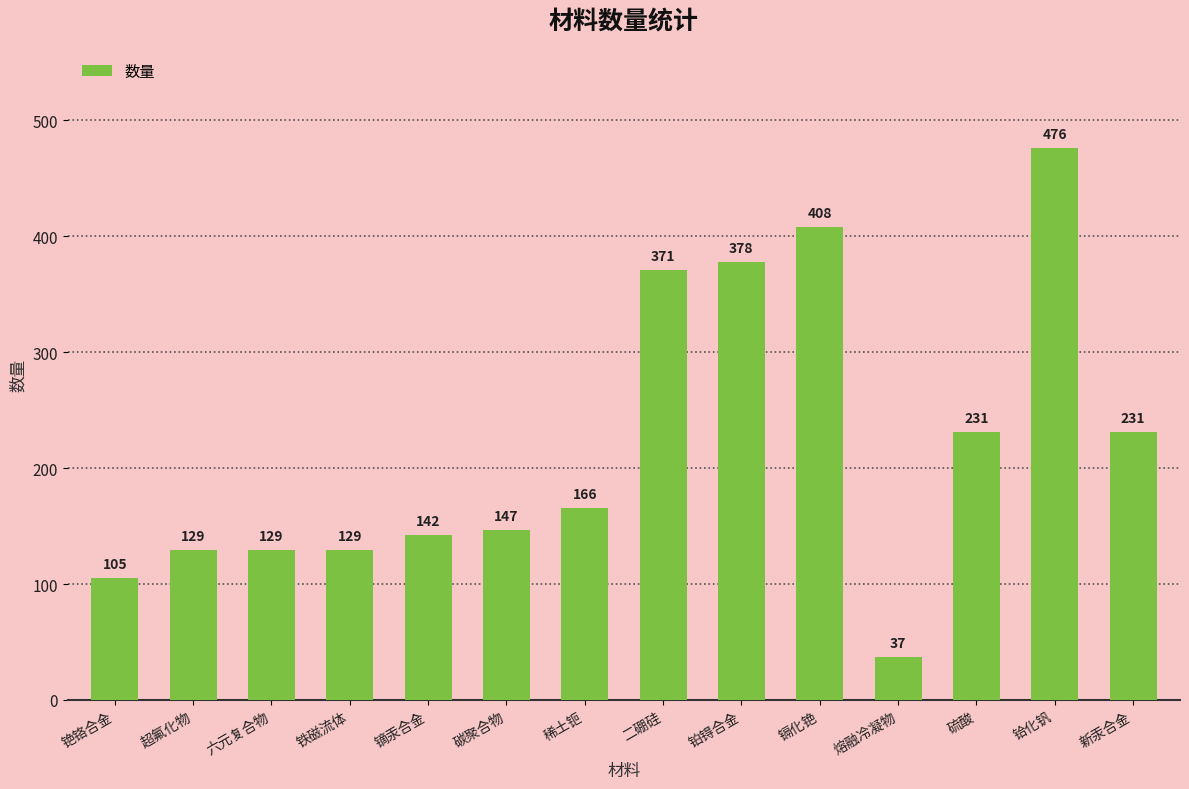

How many values are below 166?

7